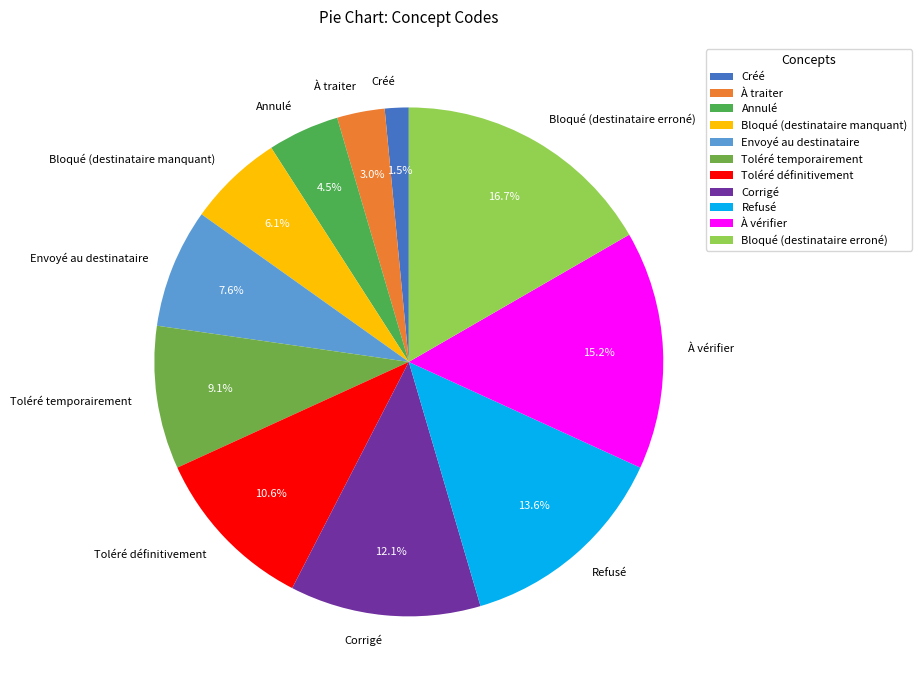

Between Toléré définitivement and Bloqué (destinataire erroné), which is larger?

Bloqué (destinataire erroné)